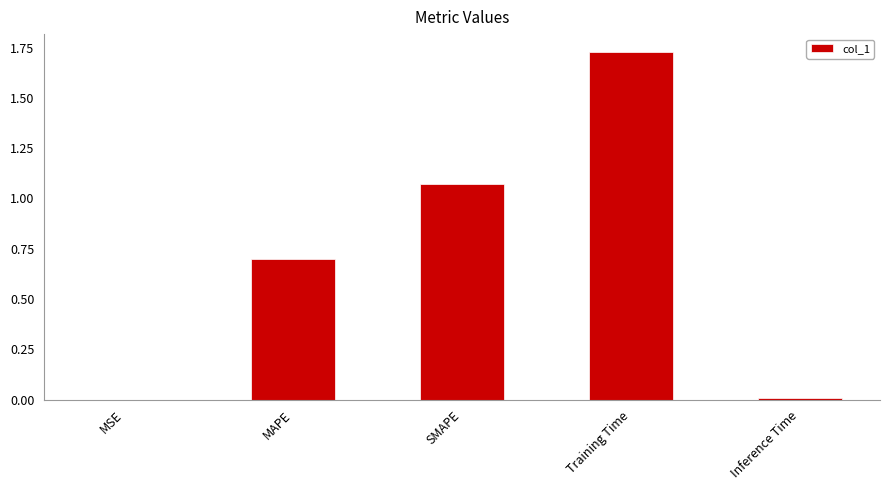

Read the value at MAPE.

0.7